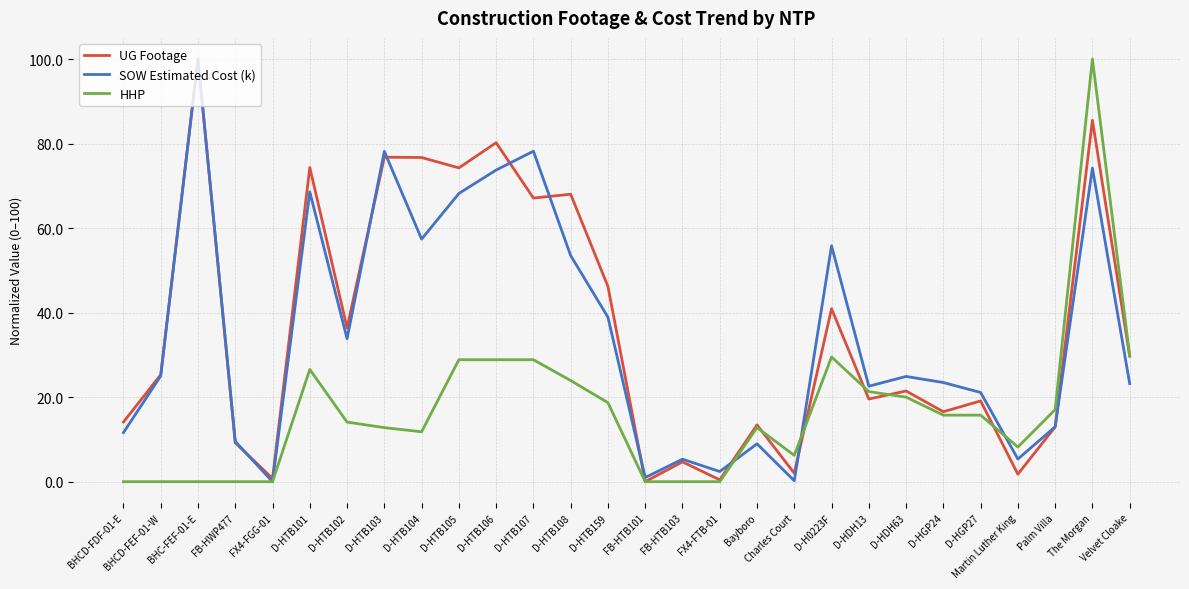

Which series changed the most between BHCD-FEF-01-W and D-HTB106?

UG Footage